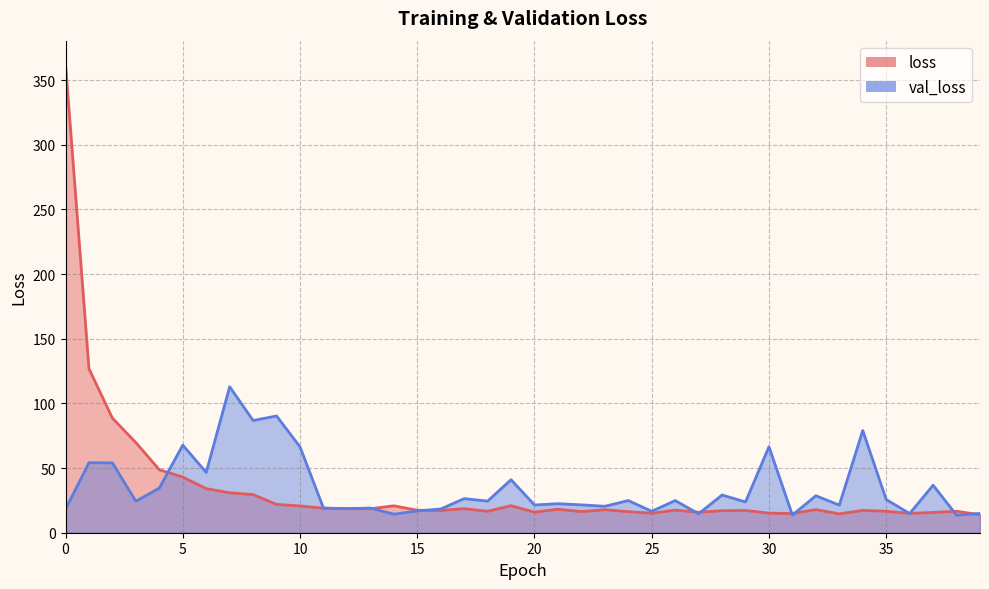

What is the spread (max minus min) of values at 18?

7.9